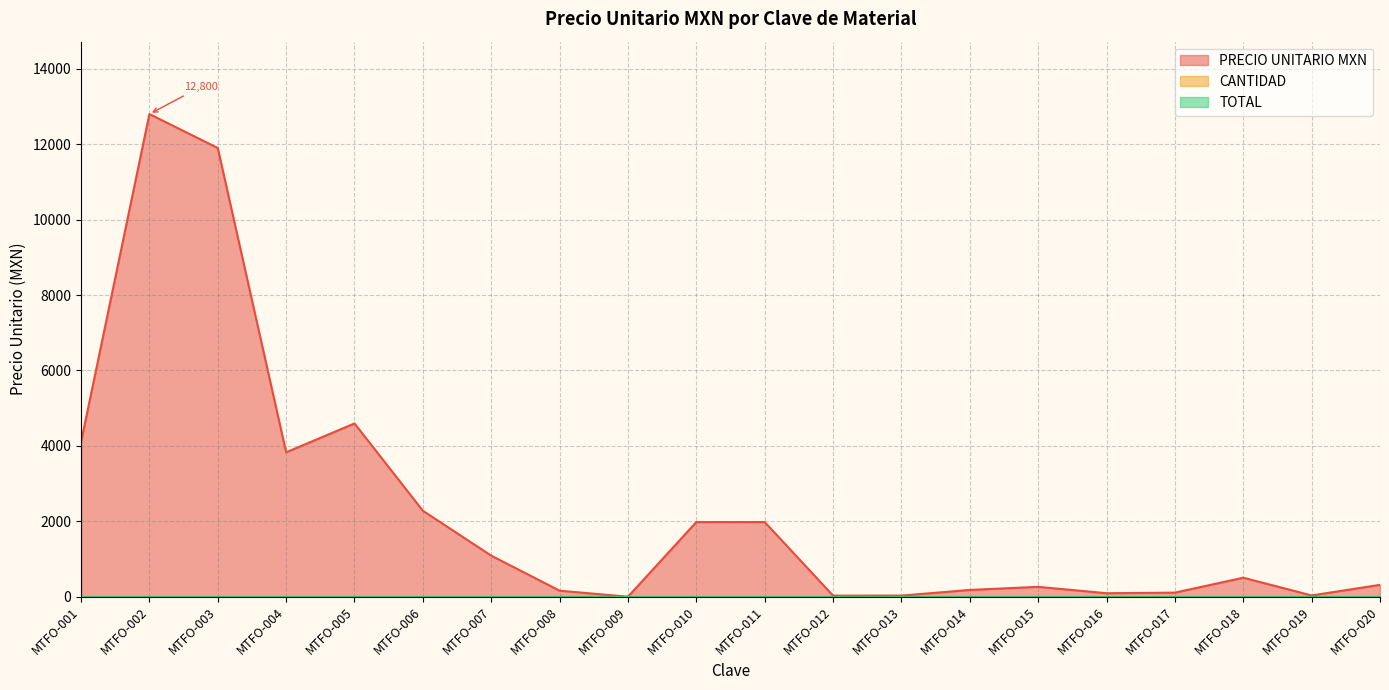

Does the chart have visible grid lines?

Yes